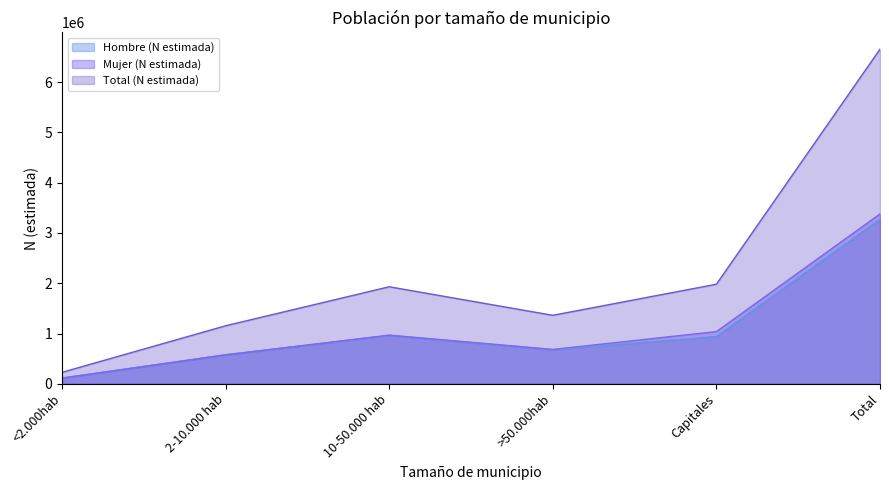

Does the chart have visible grid lines?

No